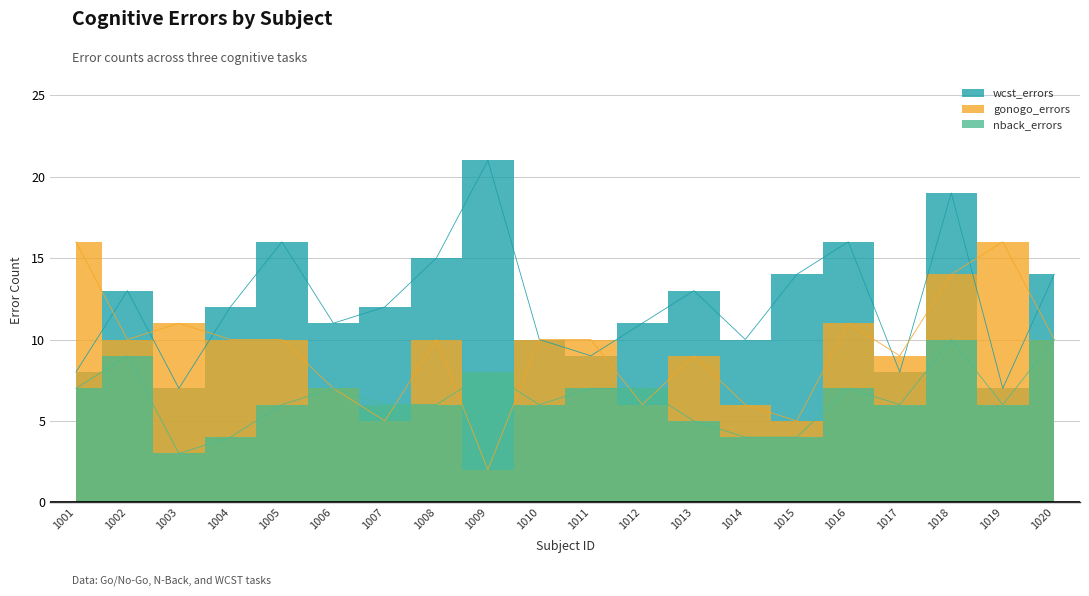

Is the value of nback_errors at 1015 greater than the value of wcst_errors at 1020?

No